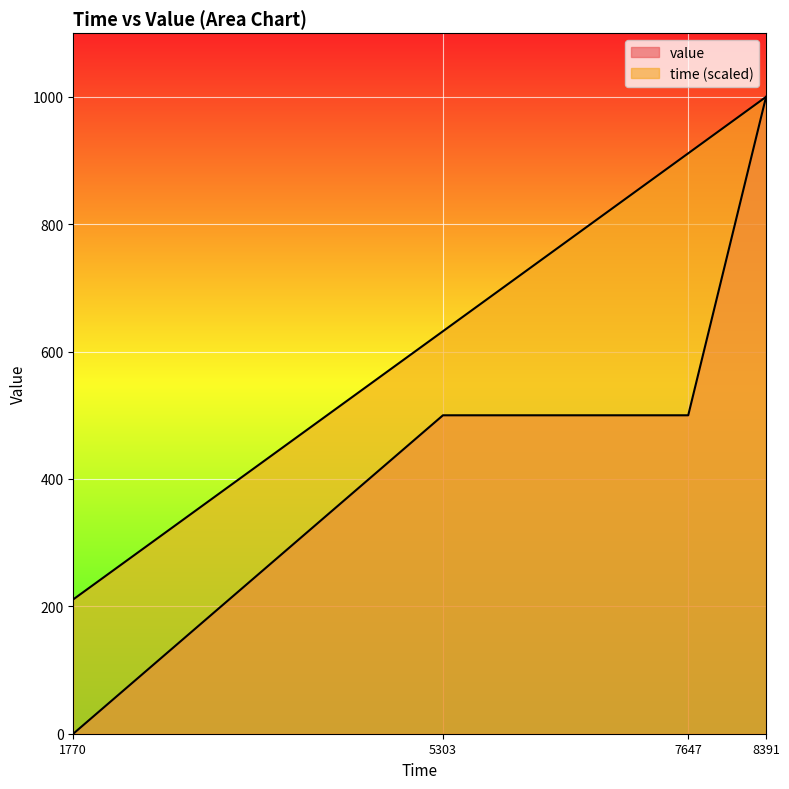

Reading left to right, extract all data points from this chart.

value: 1770=0.0	5303=500.0	7647=500.0	8391=1000.0
time_scaled: 1770=210.9	5303=632.0	7647=911.3	8391=1000.0